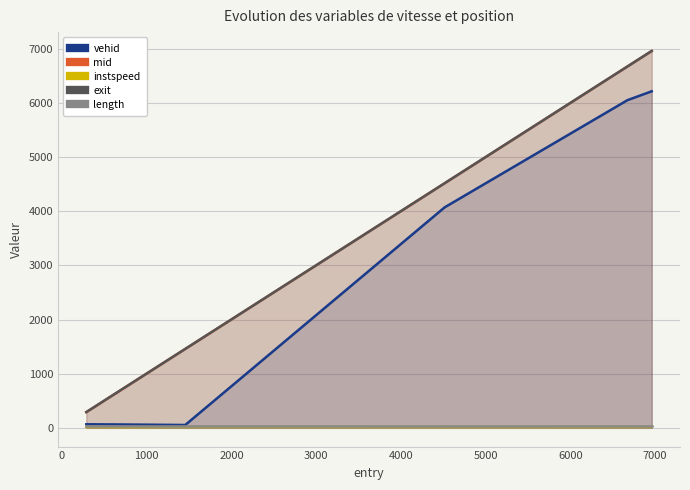

What is the lowest value of the mid series?

288.4